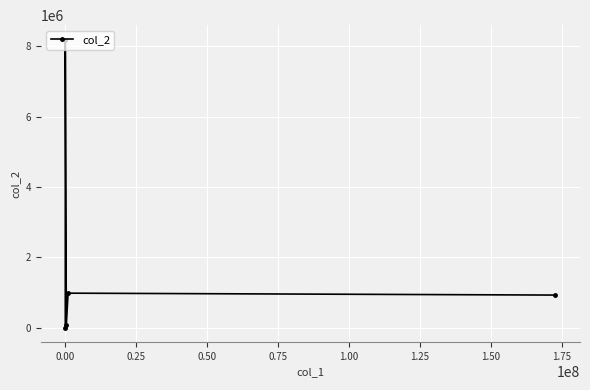

How many interior local valleys (lower than both neighbors) does the data have?

1